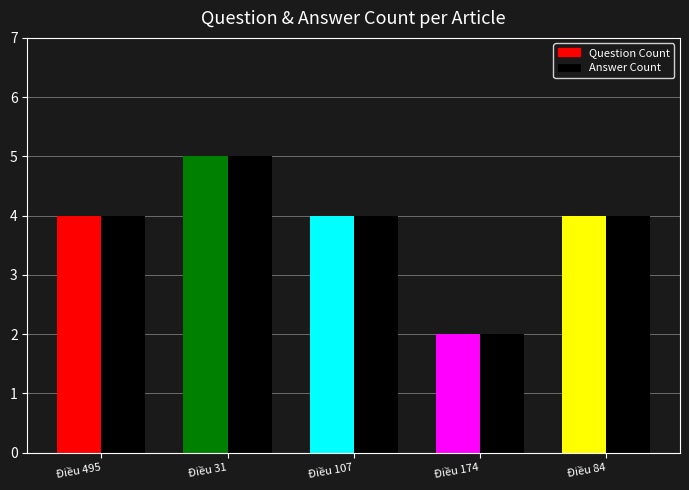

How many groups of bars are there?

5